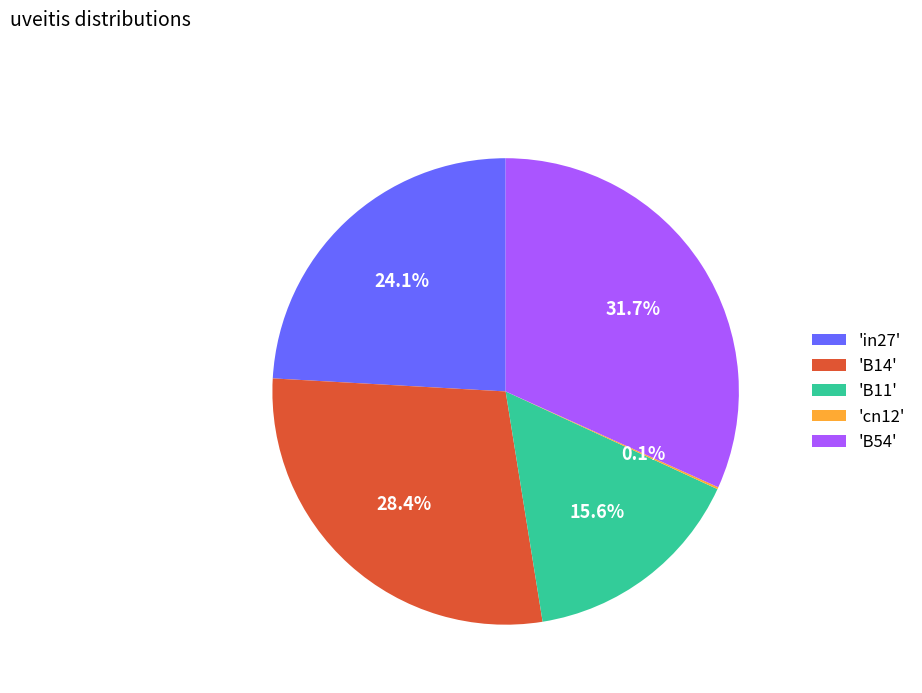

What is the largest slice in the pie chart?

'B54'